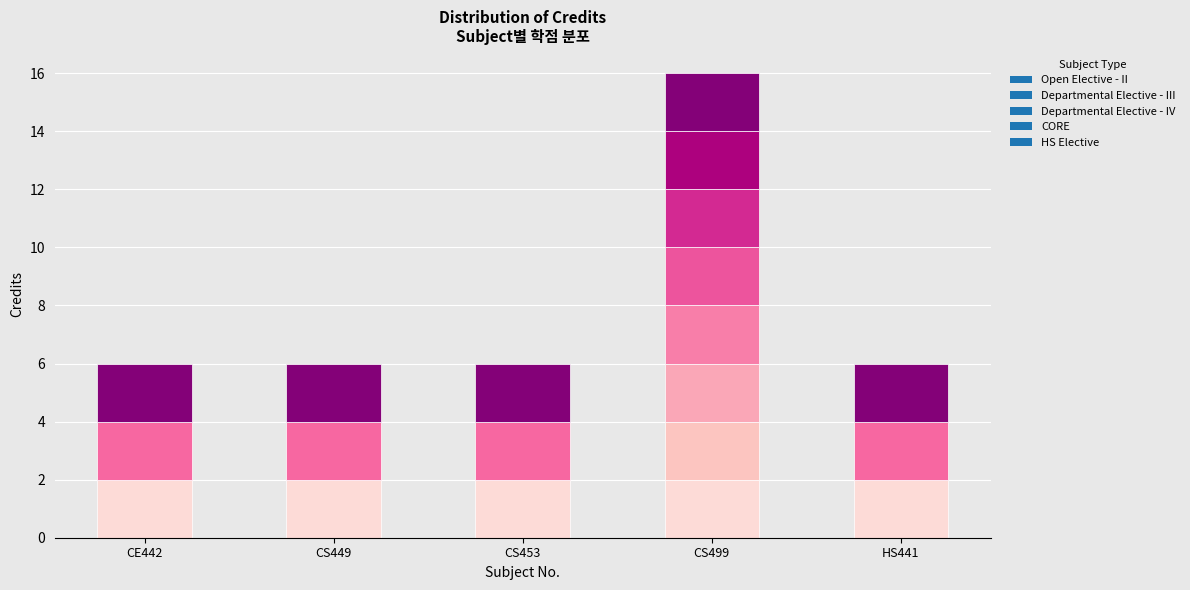

List the labels in order of value, largest first.

CS499, CE442, CS449, CS453, HS441